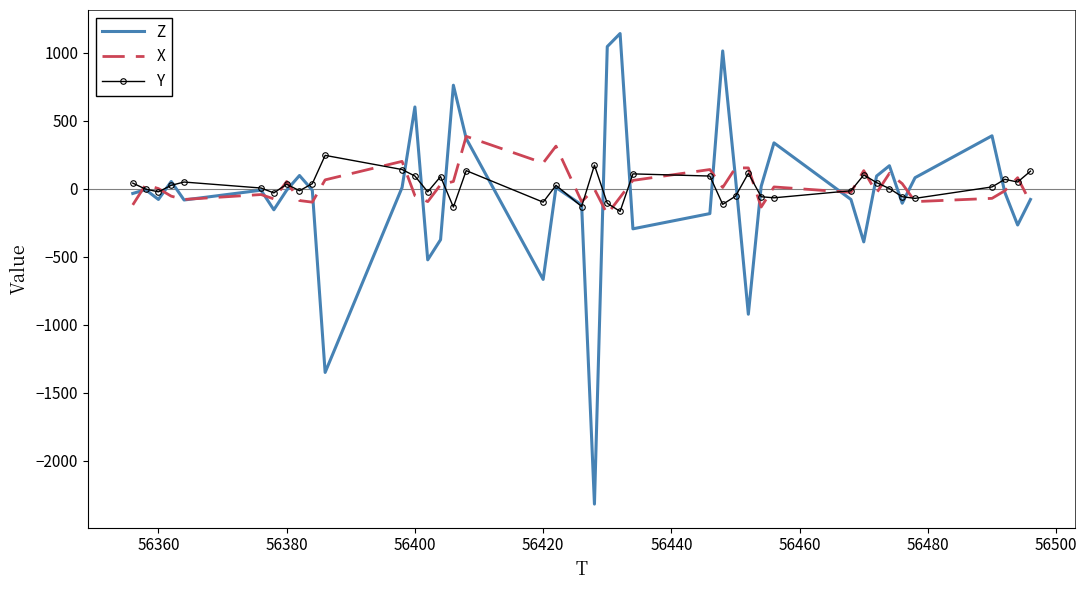

What is the greatest value displayed?

1140